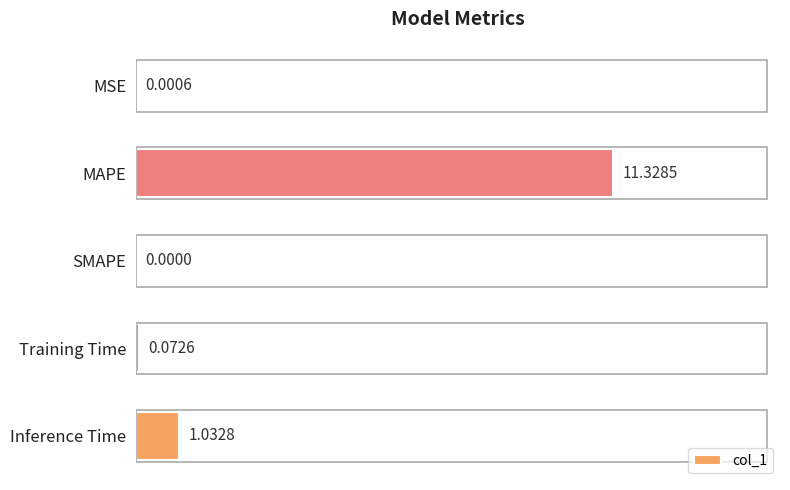

What is the sum of the values at MAPE and SMAPE?

11.3